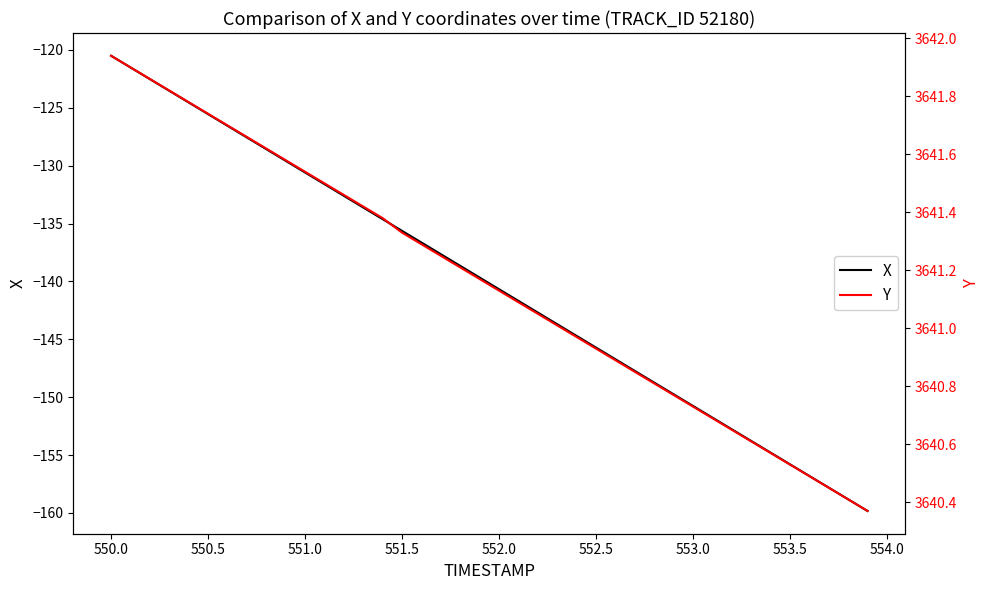

What is the minimum value shown in the chart?

-159.8